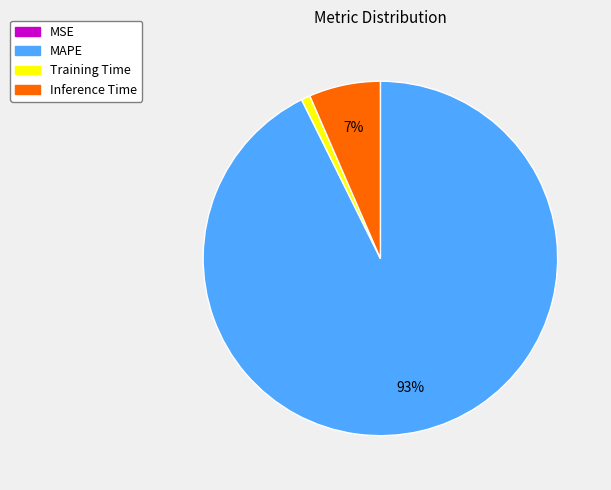

Which slice is the largest?

MAPE